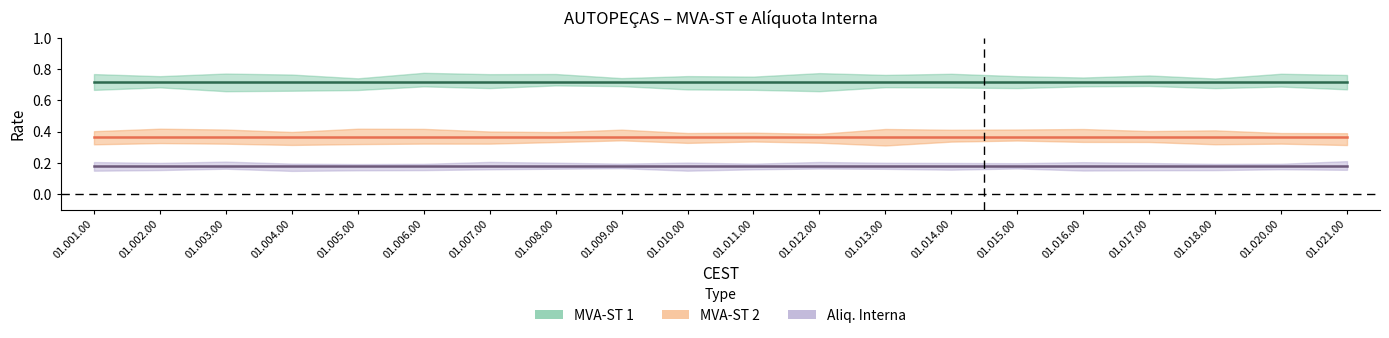

At which label is MVA-ST 2 closest to 0?

01.001.00